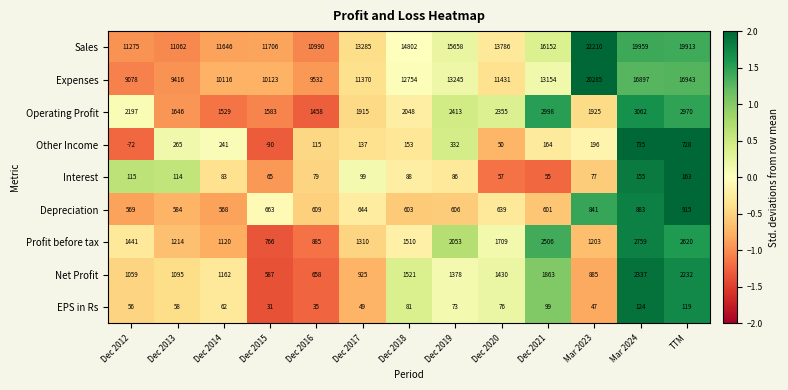

At which category is the sum across all series the highest?

Mar 2023